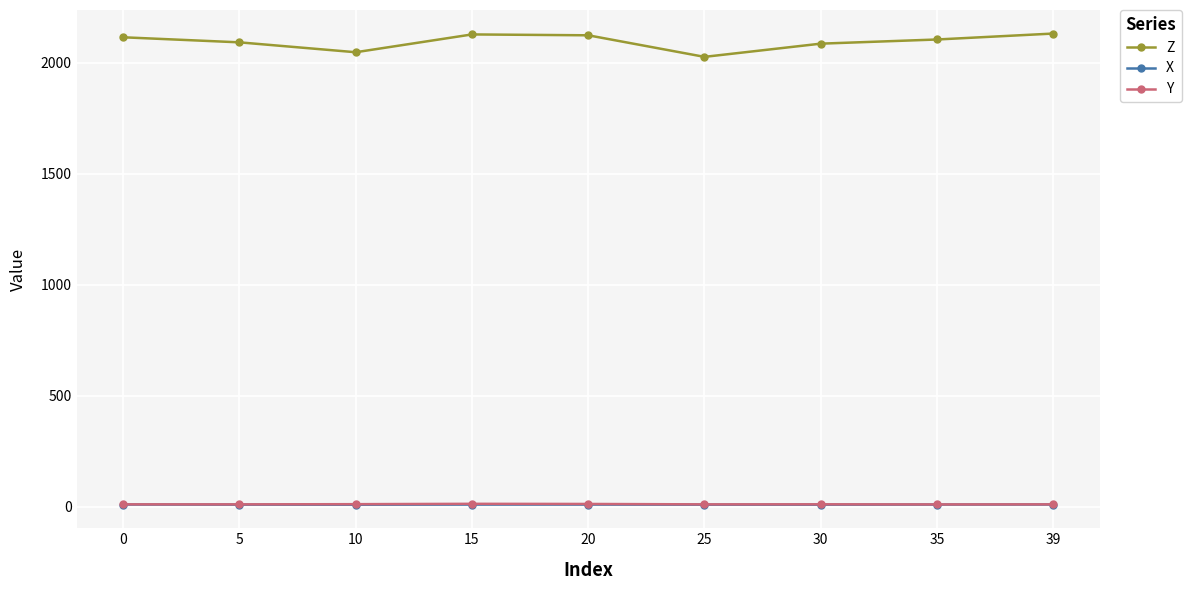

Which series has the largest total across all categories?

Z